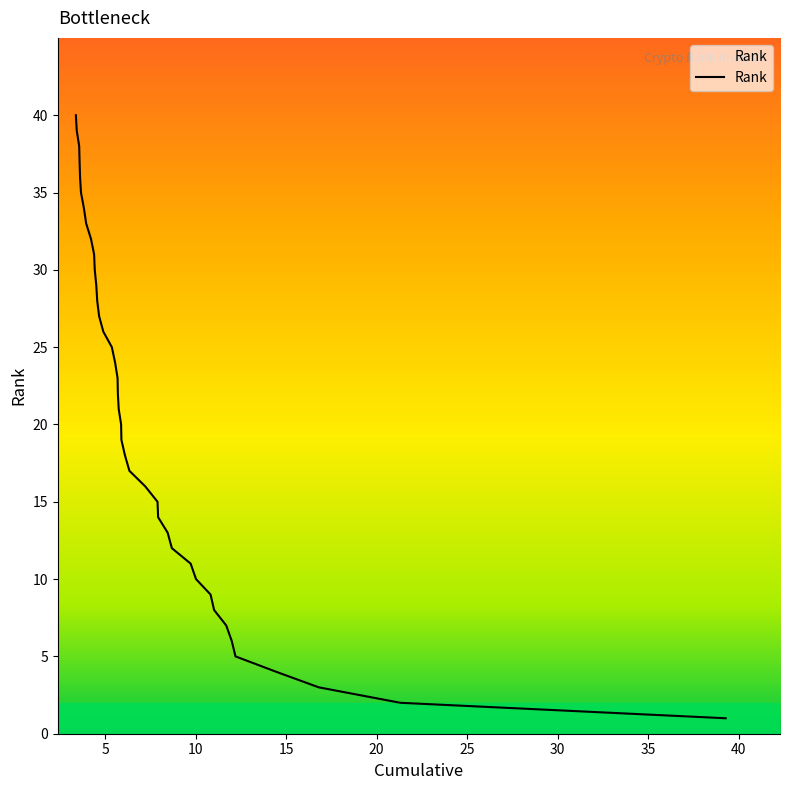

What is the difference between the maximum and minimum values?

39